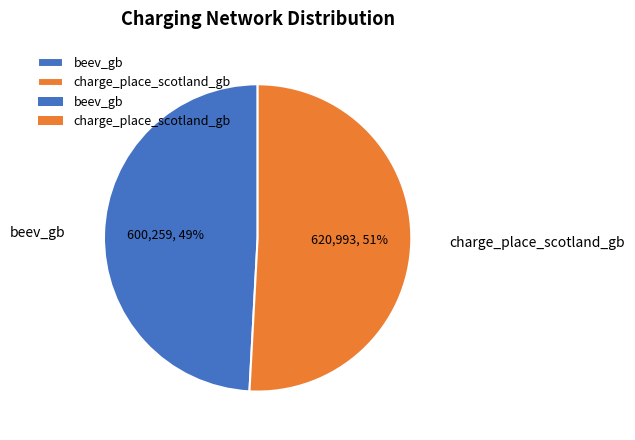

Rank the categories by value from lowest to highest.

beev_gb, charge_place_scotland_gb